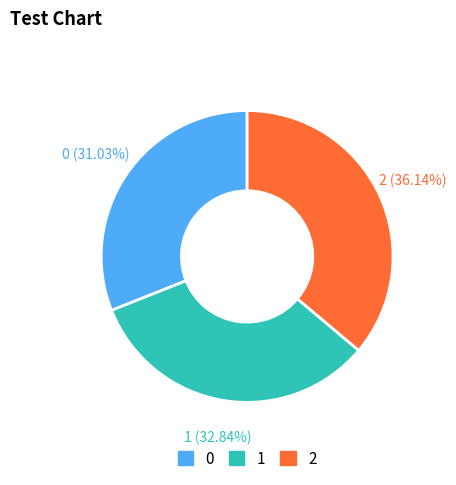

Rank the categories by value from lowest to highest.

0, 1, 2